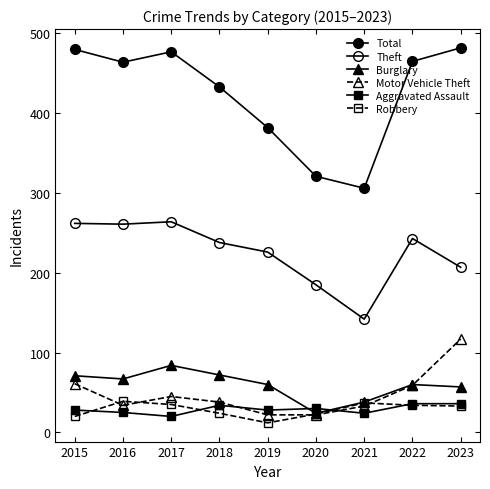

At 2017, list the series in order from largest to smallest.

Total, Theft, Burglary, Motor Vehicle Theft, Robbery, Aggravated Assault